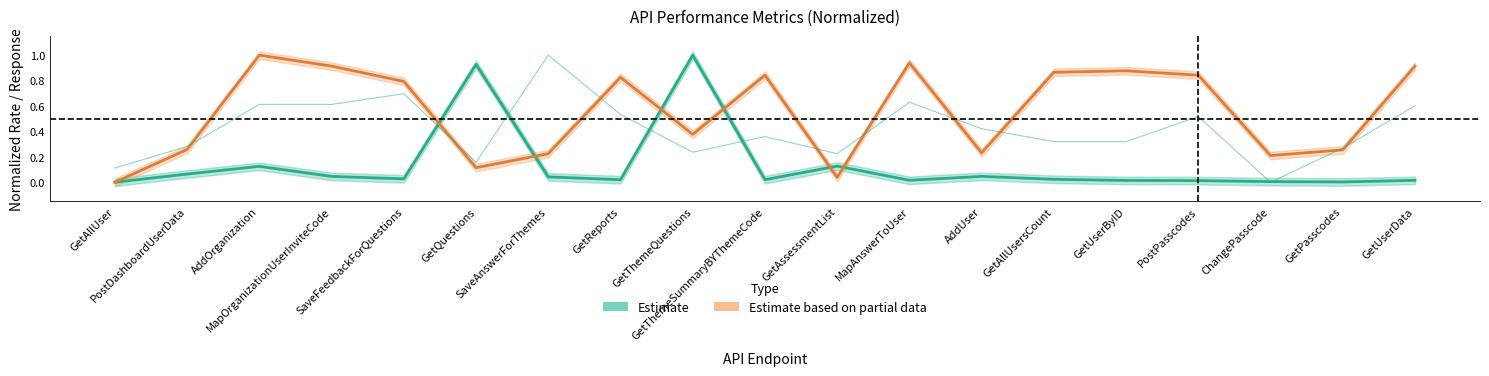

At how many categories does at least one series exceed 0?

18